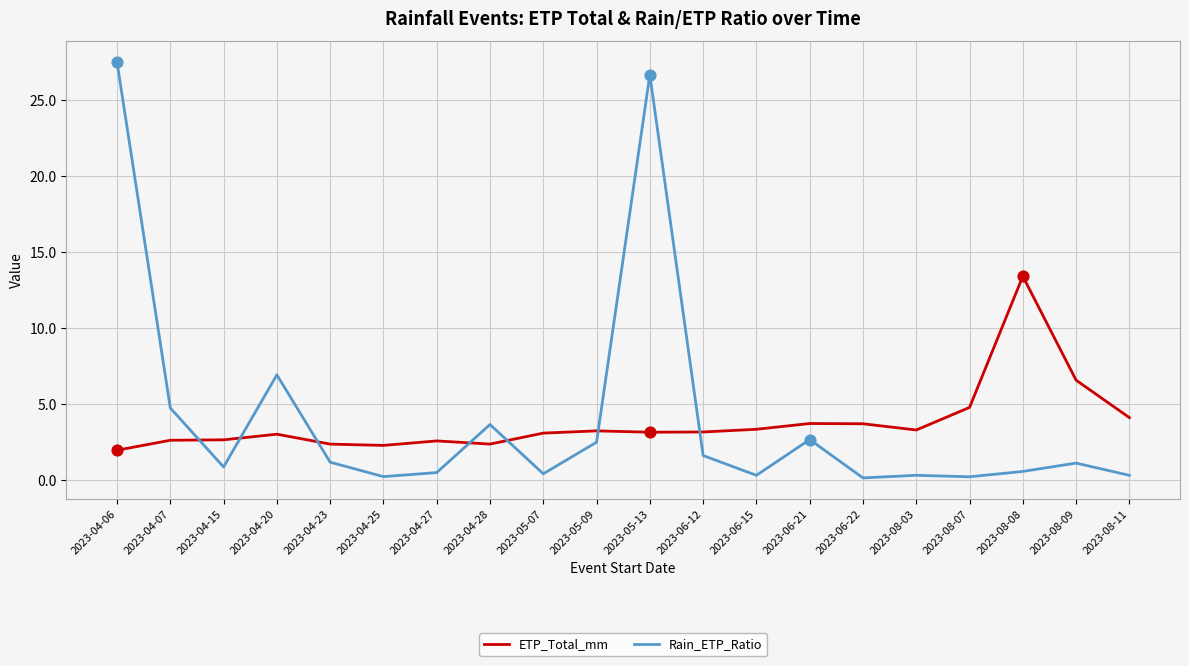

What is the total value across all series at 2023-05-09?

5.7